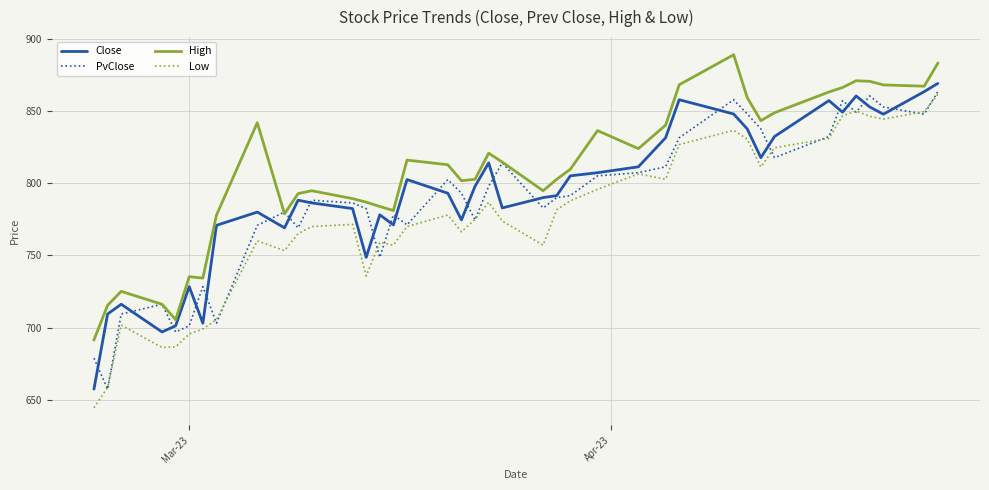

Which series has the largest total across all categories?

High